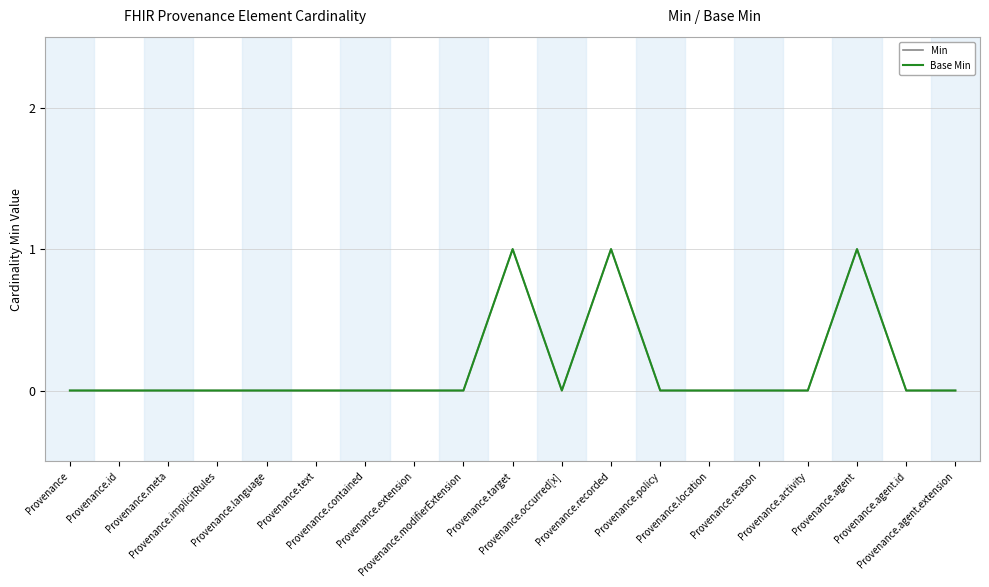

Does the chart have visible grid lines?

Yes